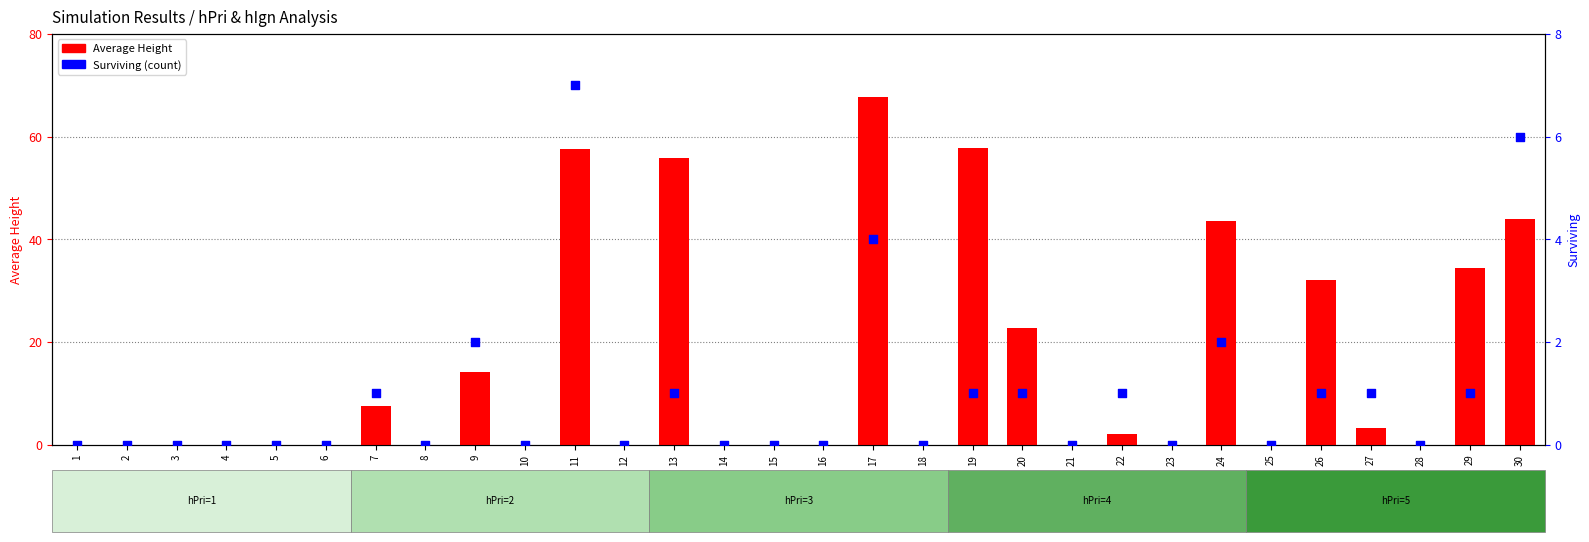

Which series contains the lowest Y value?

Average Height